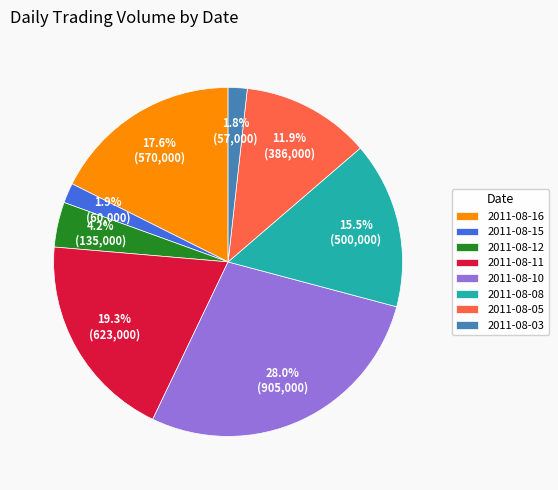

What percentage is the 2011-08-11 slice, to the nearest percent?

19%